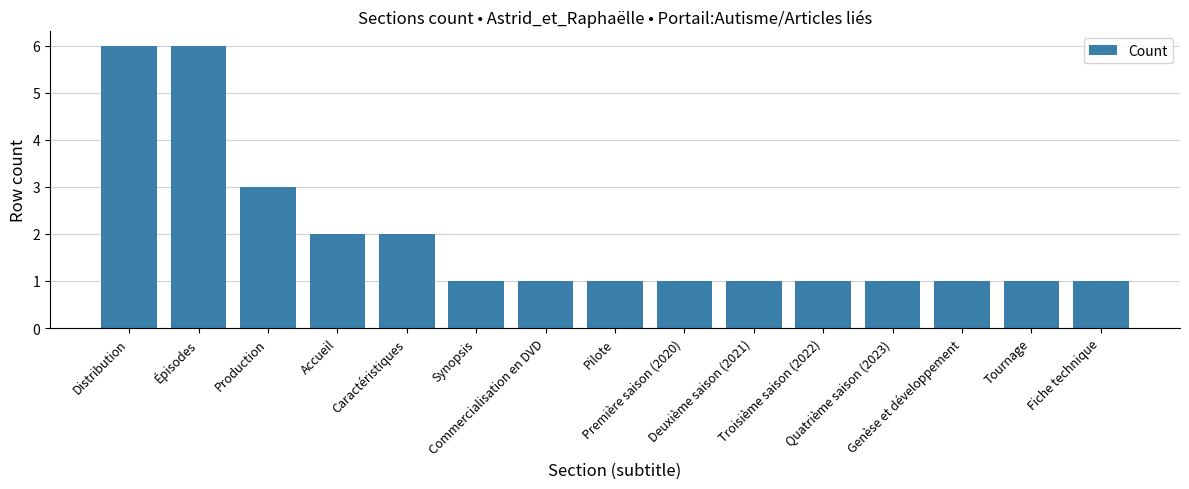

How many data points does each series have?

15